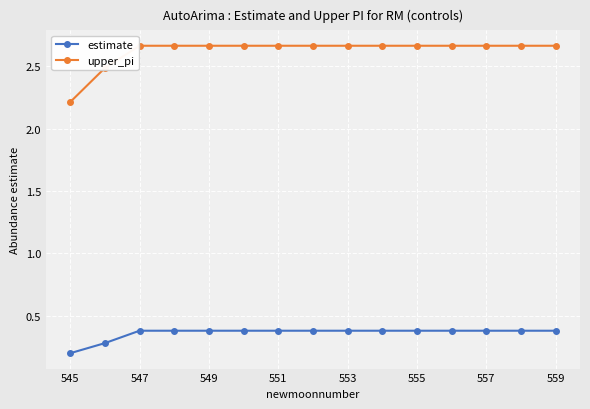

How many upper_pi values are between 2 and 3?

15